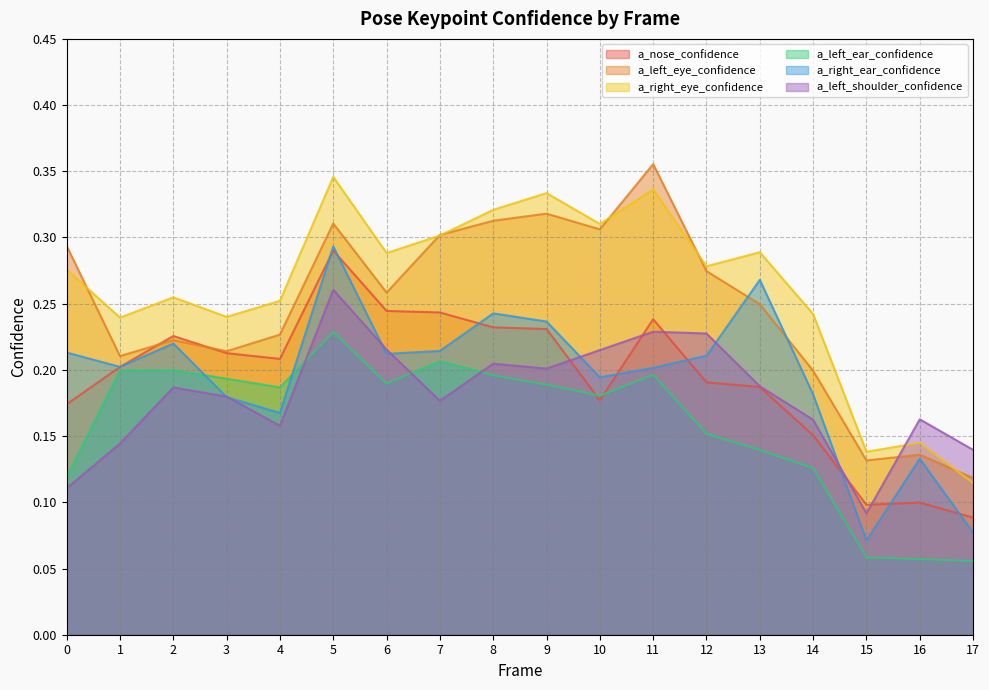

List the series in order of their peak value, highest first.

a_left_eye_confidence, a_right_eye_confidence, a_right_ear_confidence, a_nose_confidence, a_left_shoulder_confidence, a_left_ear_confidence